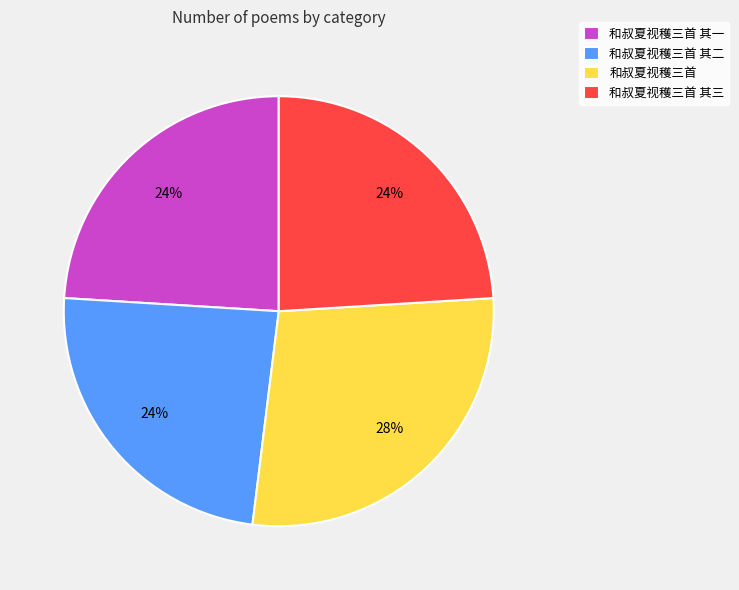

Is the sum of 和叔夏视穫三首 其二 and 和叔夏视穫三首 其一 greater than half?

No